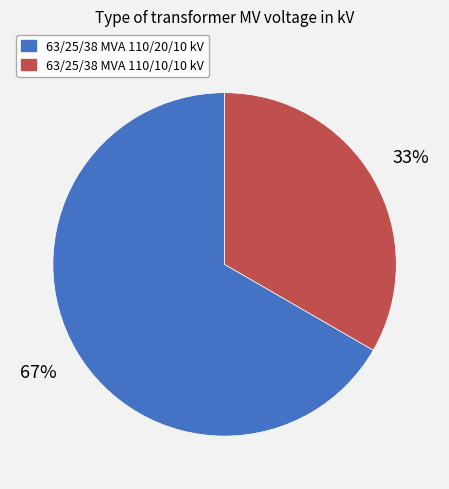

Which category has the biggest portion of the pie?

63/25/38 MVA 110/20/10 kV